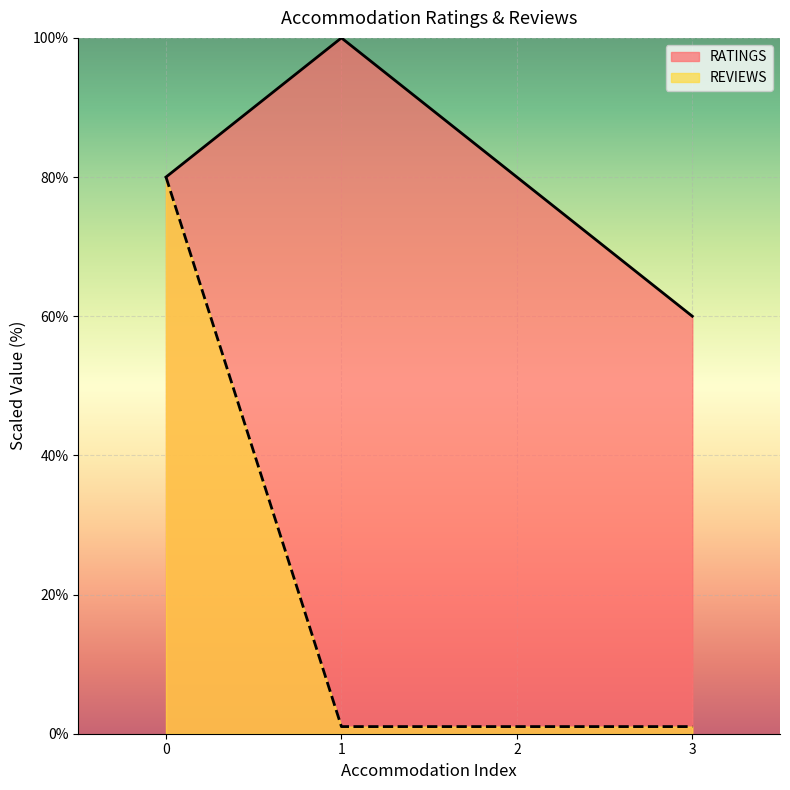

What is the minimum value shown in the chart?

1.0